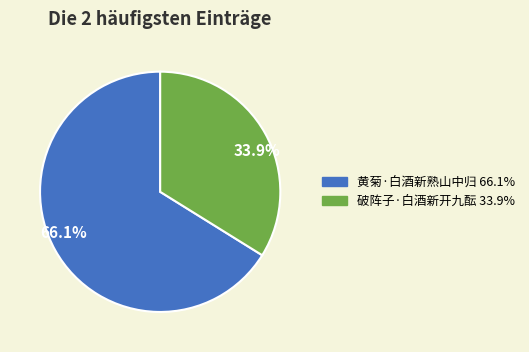

What is the majority slice?

66.1%